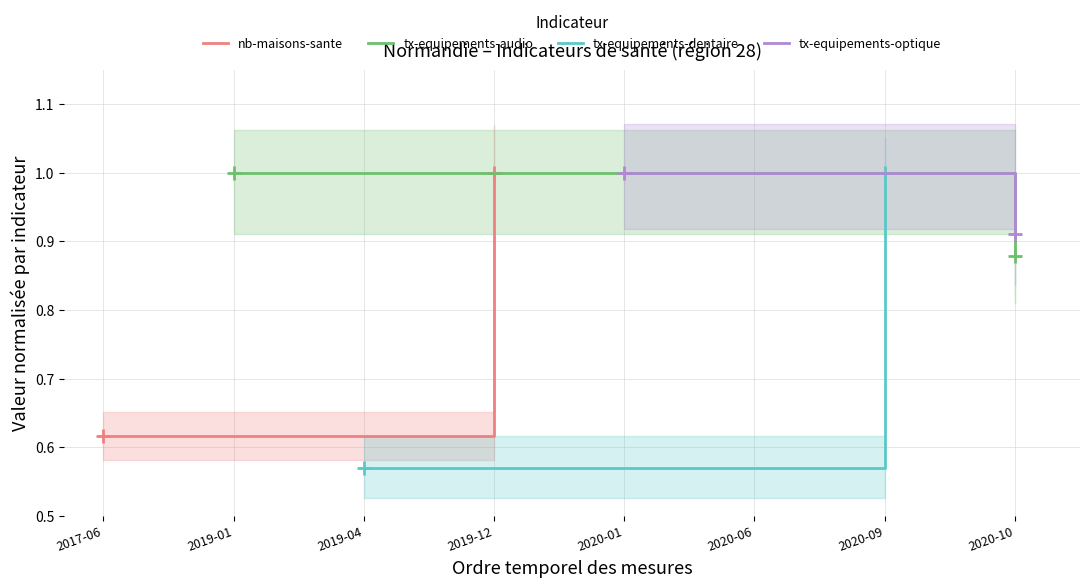

Between 2017-06 and 2019-12, which is larger?

2019-12